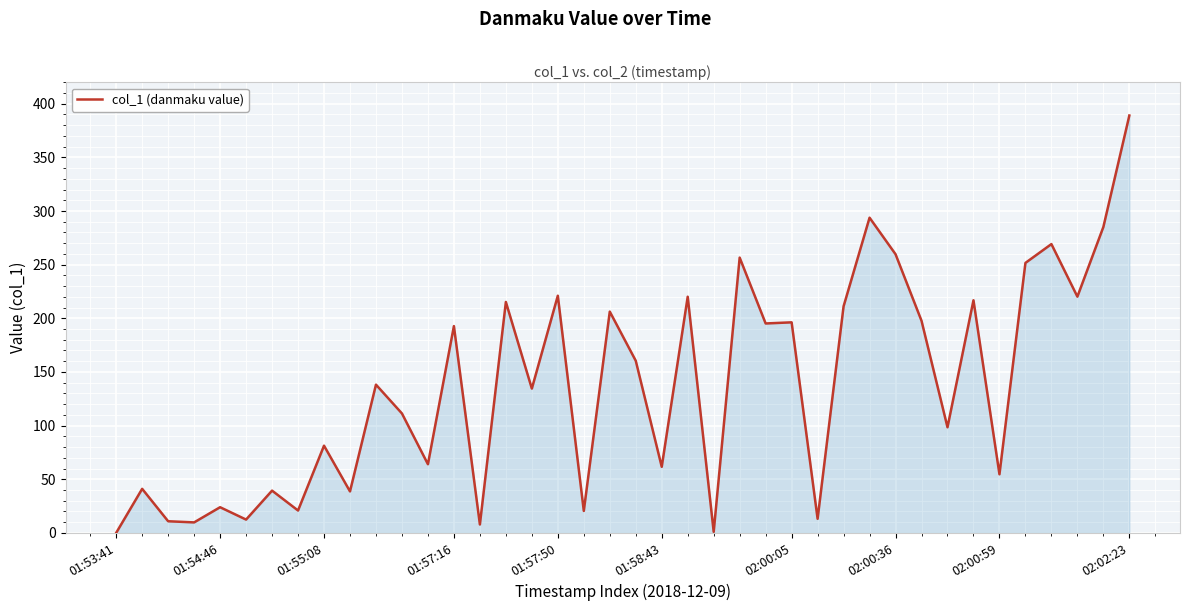

What is the greatest value displayed?

389.1